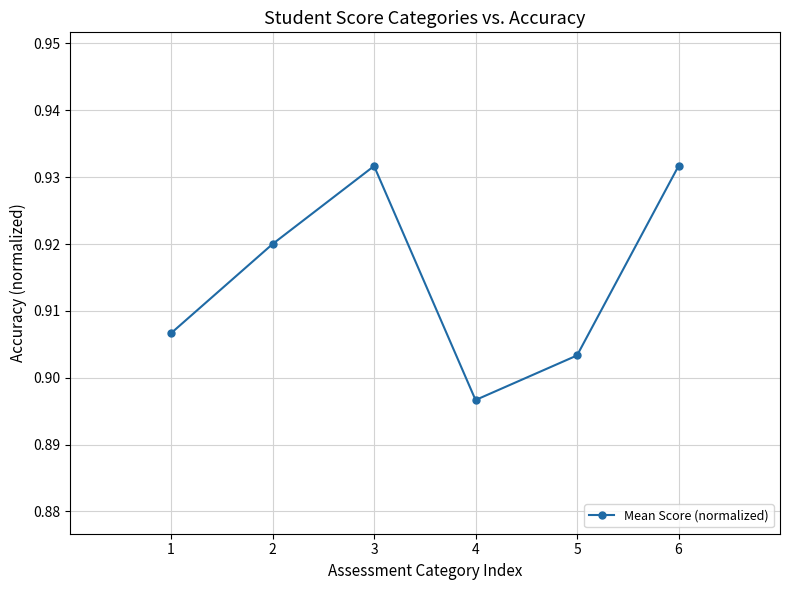

What is the sum of all values?

5.5